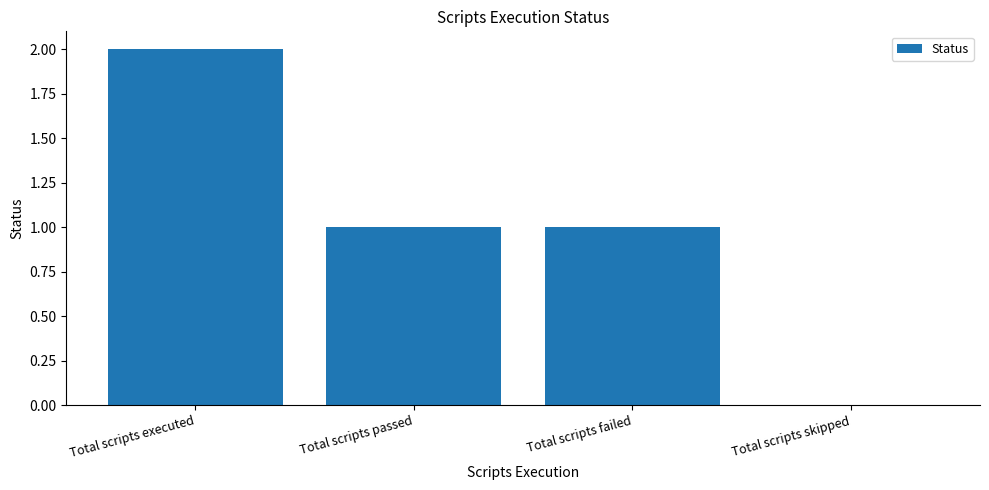

What is the difference between the values at Total scripts skipped and Total scripts executed?

2